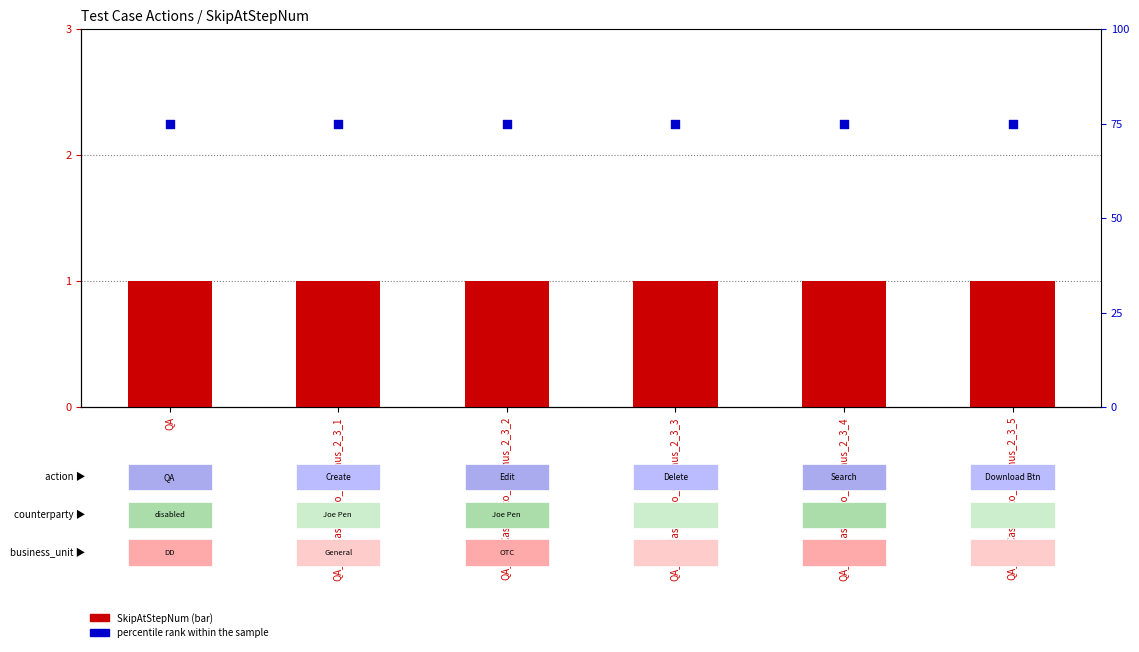

Which series reaches the minimum Y coordinate?

SkipAtStepNum